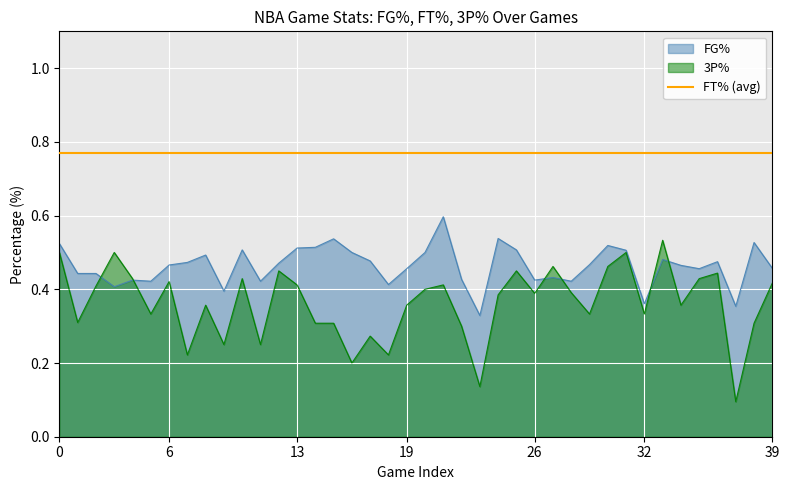

List the series in order of their overall mean, highest first.

FT% (avg), FG%, 3P%